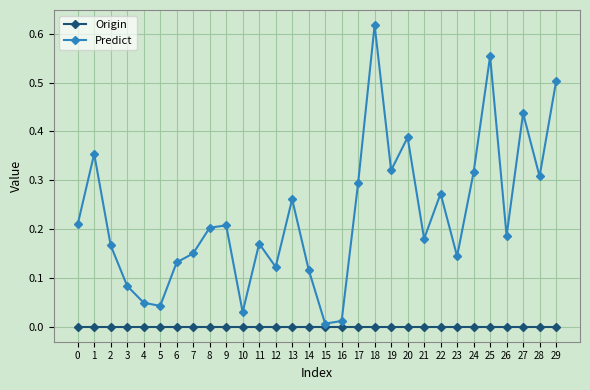

Between 17 and 28, which series saw the biggest shift?

Predict